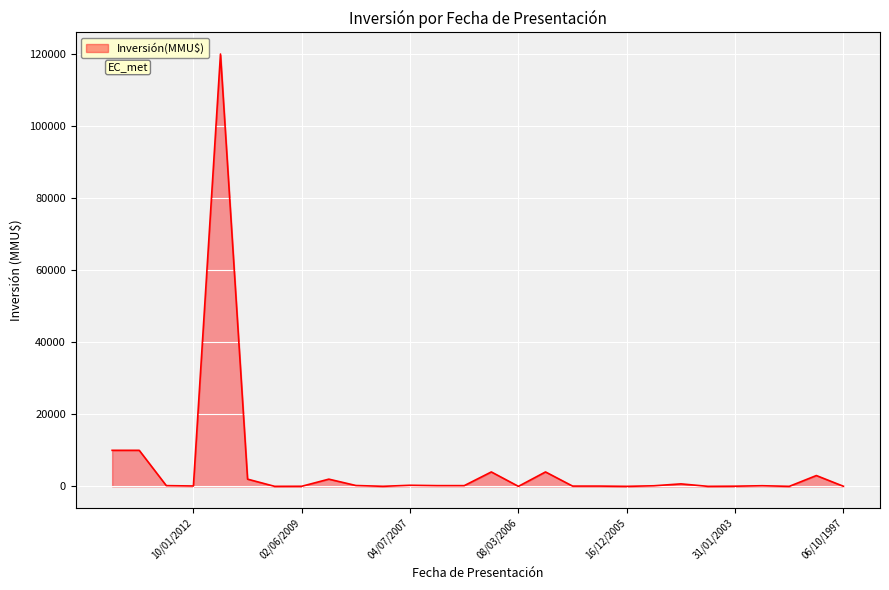

The chart shows a value of 300 at 04/07/2007. True or false?

True